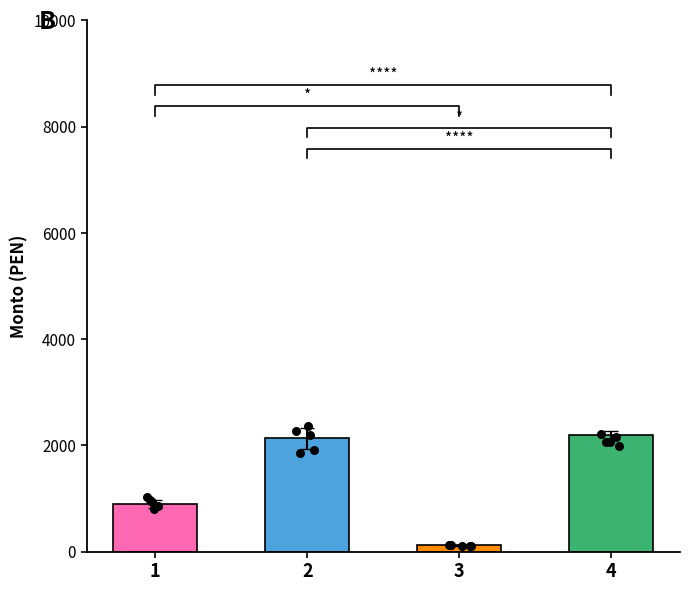

Approximately how many times larger is the value at 1 compared to 4?

0.4